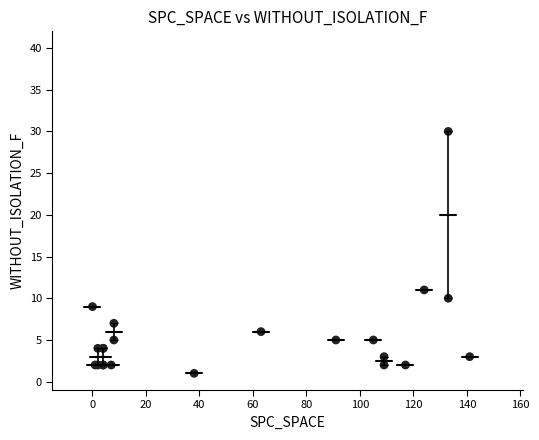

What Y value in the scatter plot is closest to 15?

11